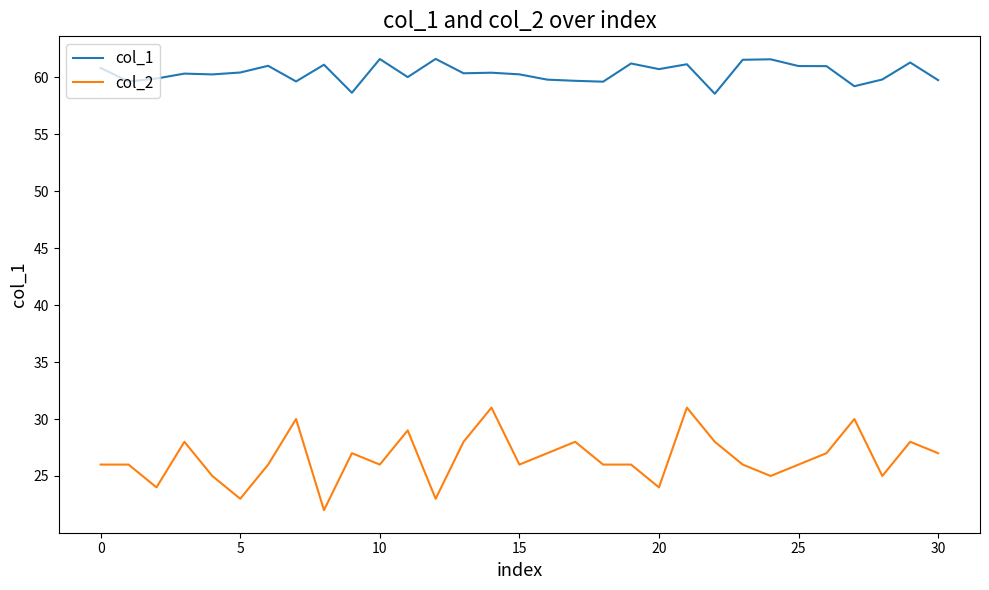

Which series has the largest total across all categories?

col_1